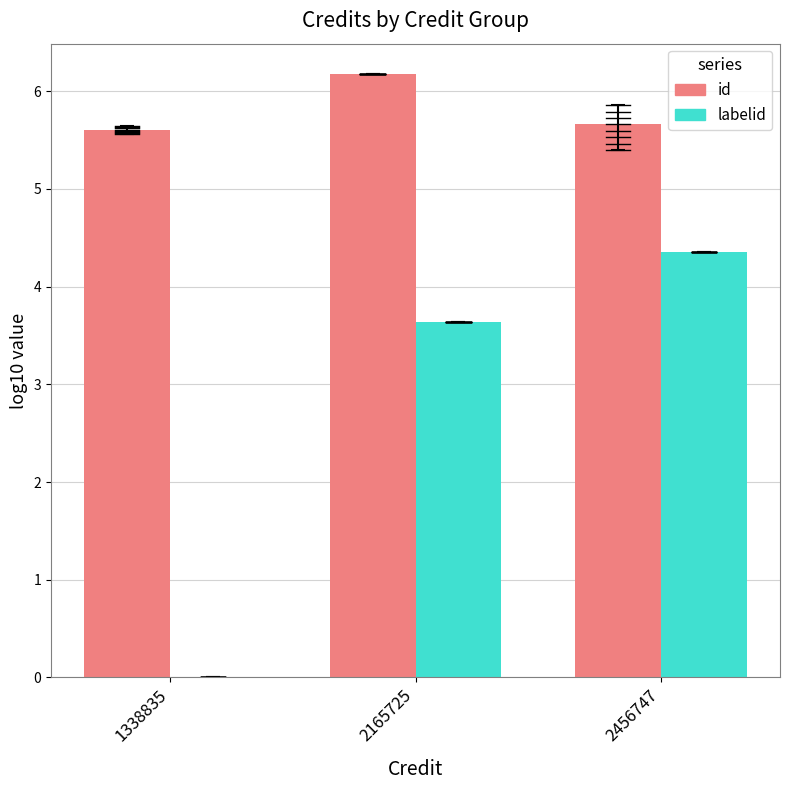

At which label does labelid first exceed 3?

2165725